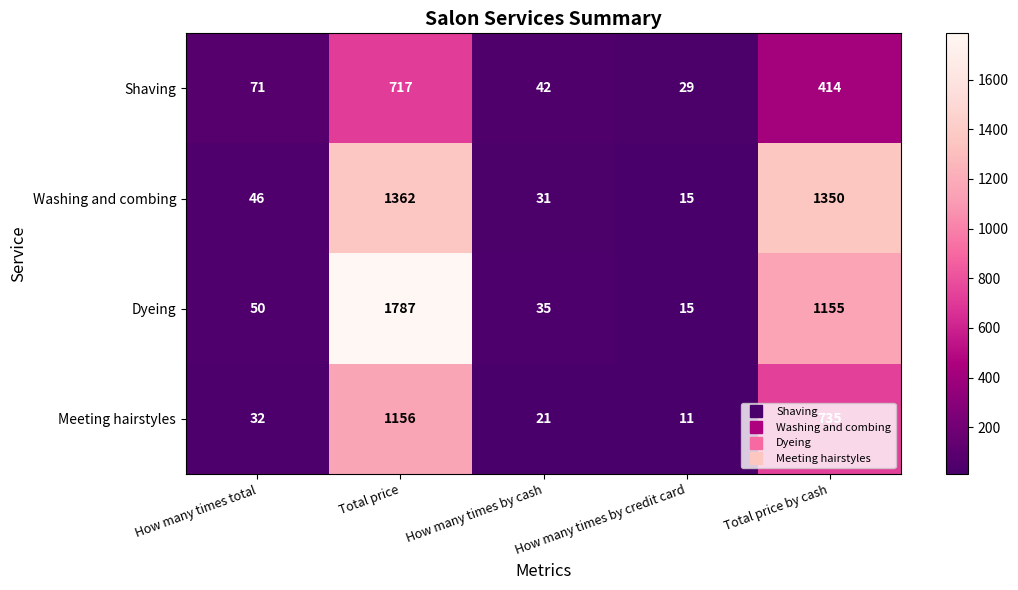

What is the difference between the maximum and second lowest values in the Dyeing series?

1752